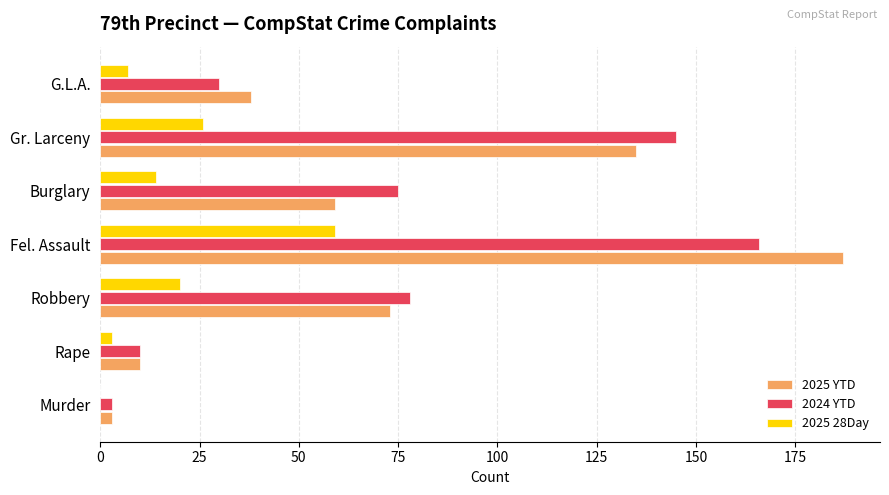

Which series changed the most between Fel. Assault and Burglary?

2025 YTD